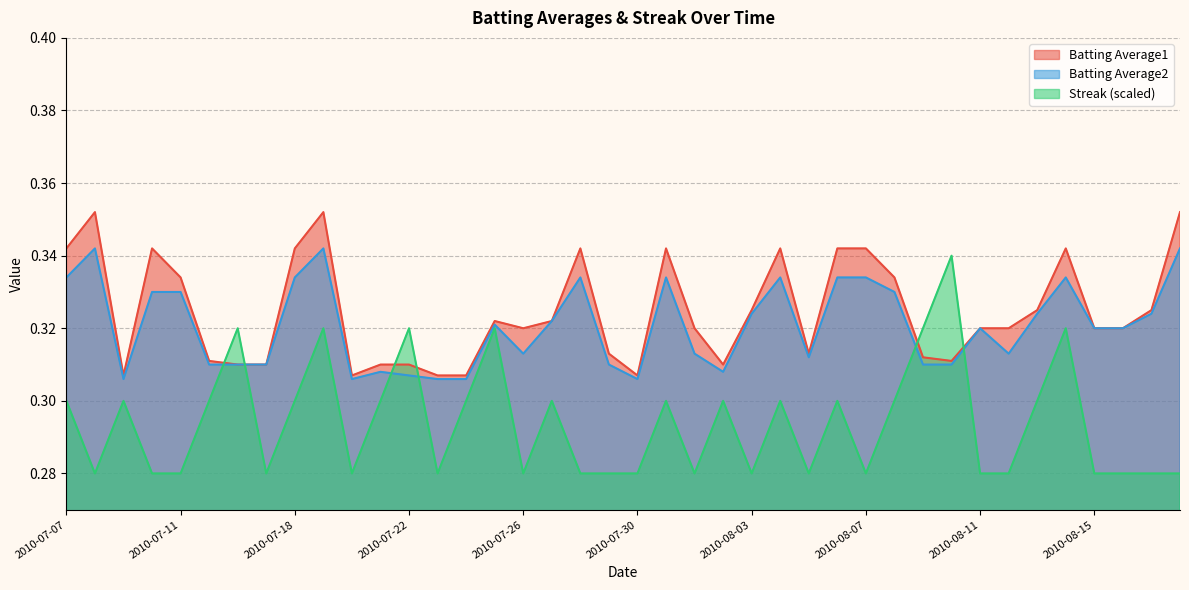

Where is the first local maximum for Streak?

2010-07-09